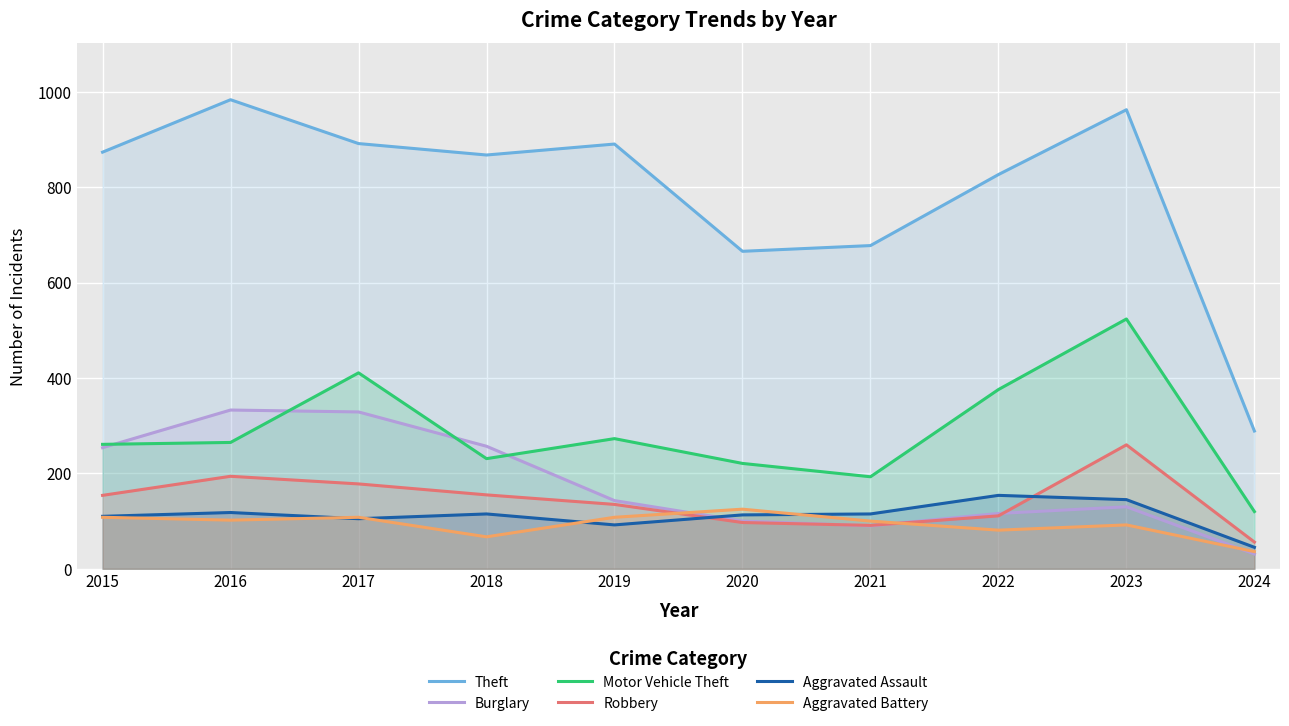

Which series has the widest spread of values?

Theft